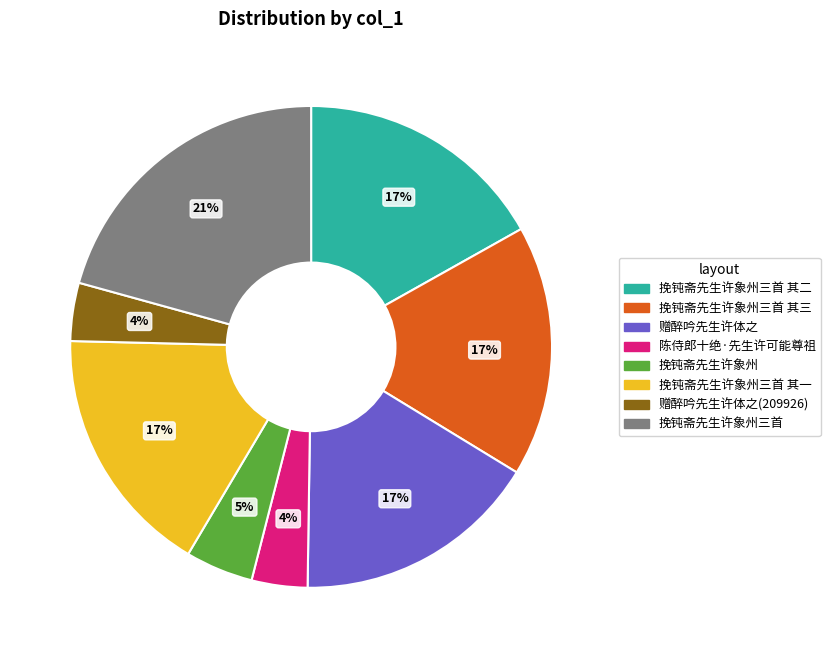

Does 挽钝斋先生许象州三首 其三 represent more than half of the total?

No